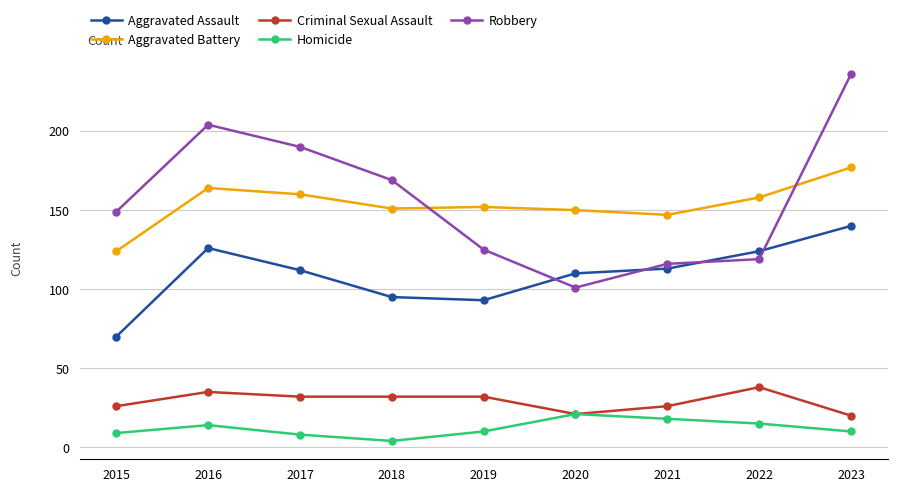

Does the chart have visible grid lines?

Yes